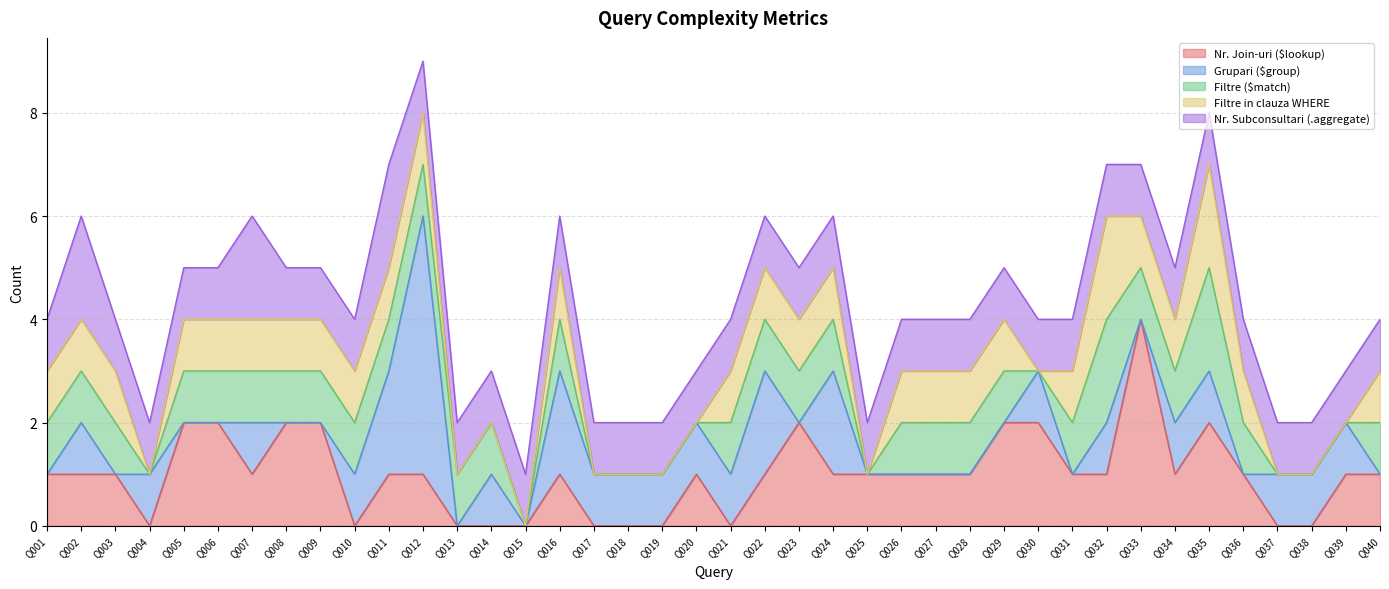

Which series changed the most between Q003 and Q014?

Nr. Join-uri ($lookup)